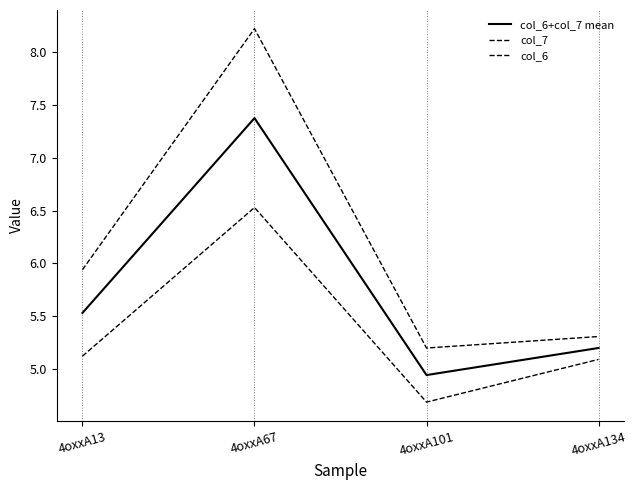

Does the chart display data point markers on the line(s)?

No